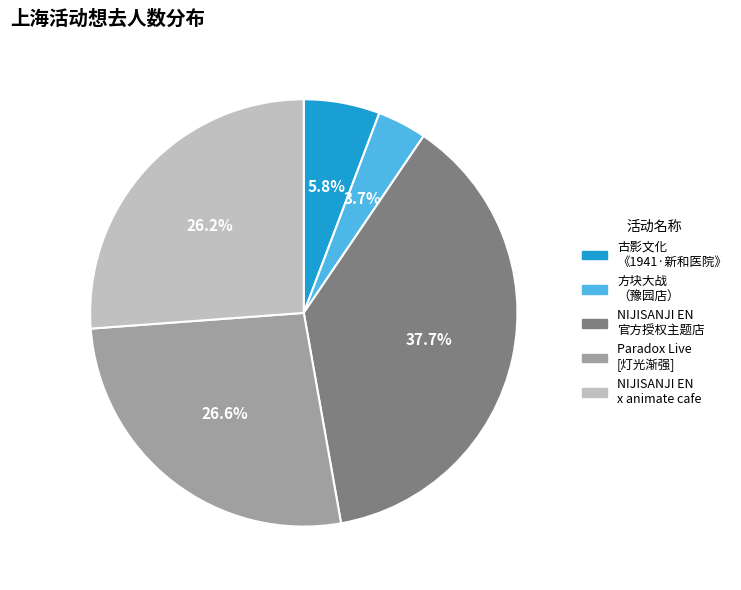

Between NIJISANJI EN 官方授权主题店 and Paradox Live [灯光渐强], which is larger?

NIJISANJI EN 官方授权主题店